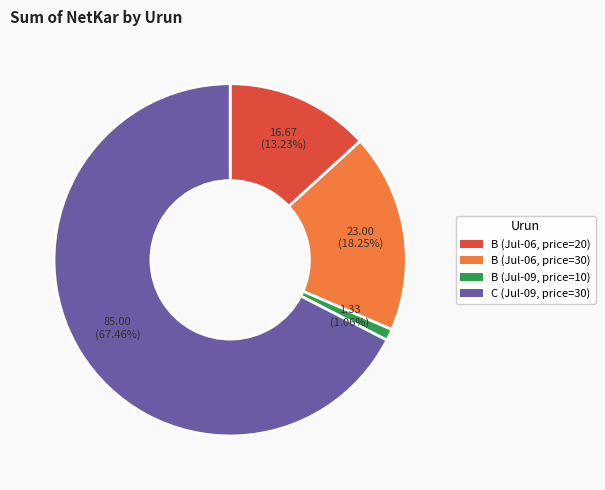

To the nearest percent, what is the difference between the largest and smallest slice percentages?

66%